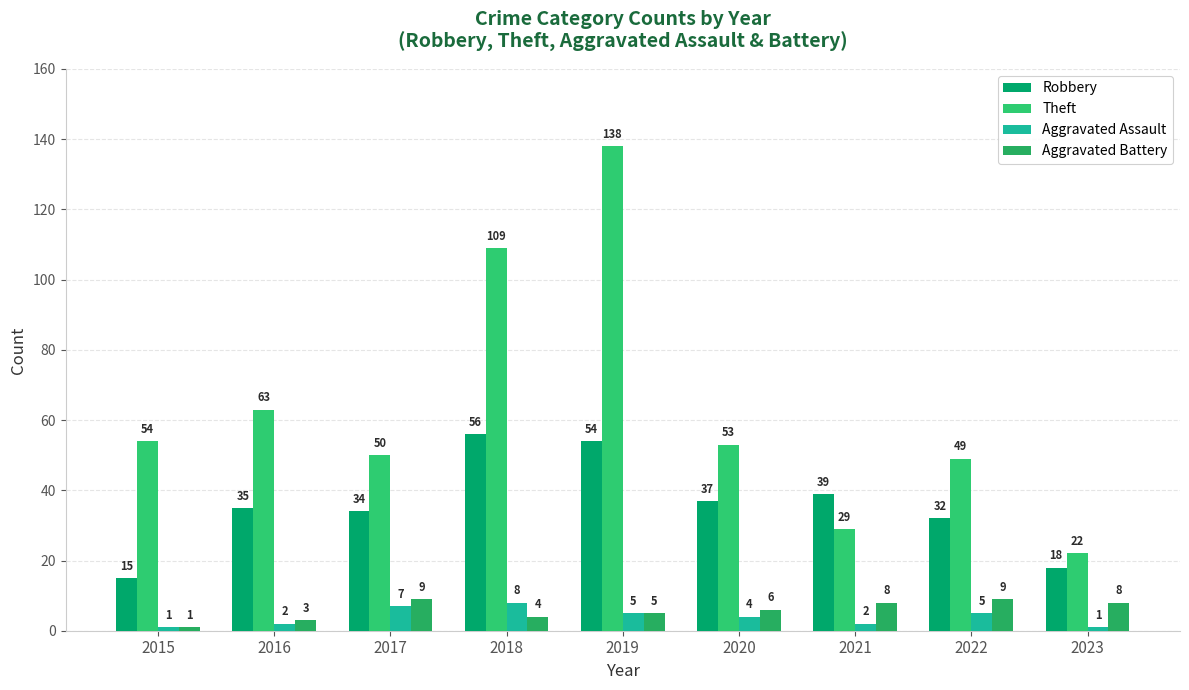

Are the bars horizontal?

No